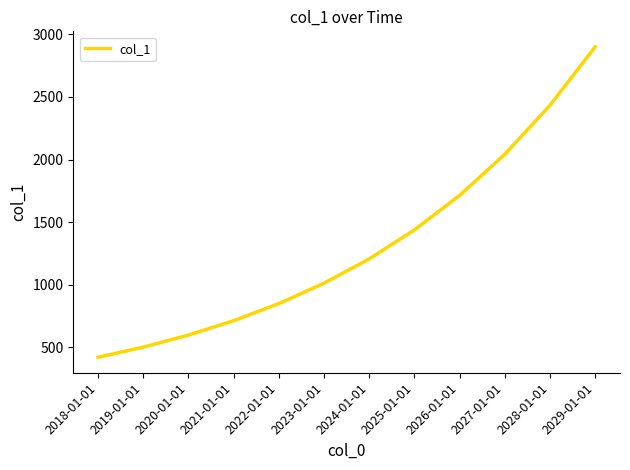

Rank the categories by value from lowest to highest.

2018-01-01, 2019-01-01, 2020-01-01, 2021-01-01, 2022-01-01, 2023-01-01, 2024-01-01, 2025-01-01, 2026-01-01, 2027-01-01, 2028-01-01, 2029-01-01